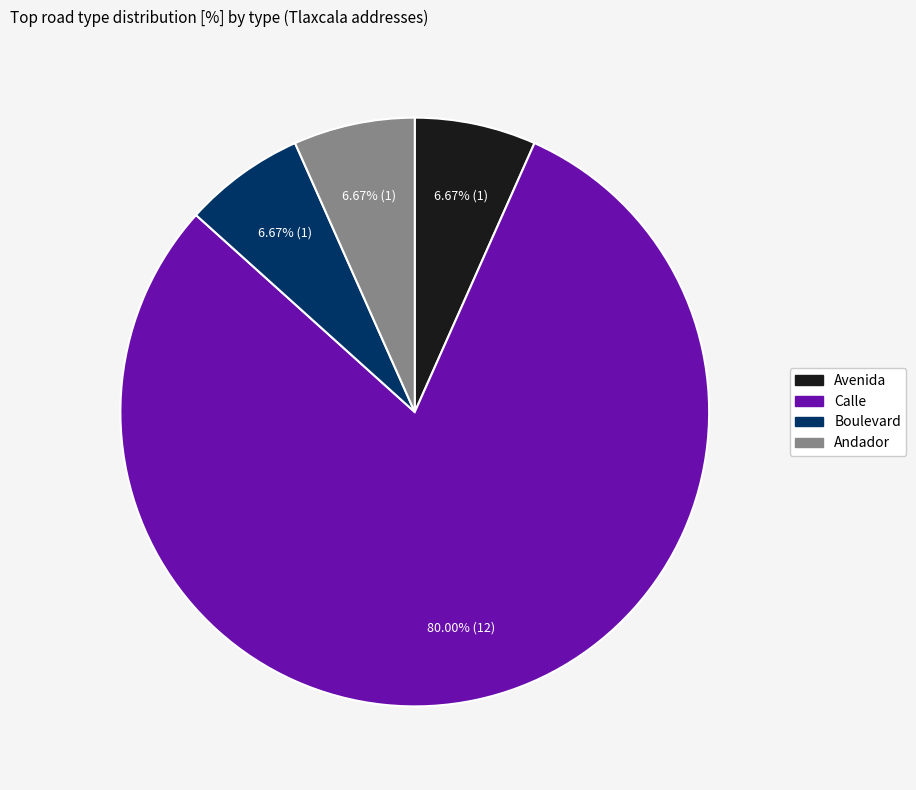

What is the largest slice in the pie chart?

Calle